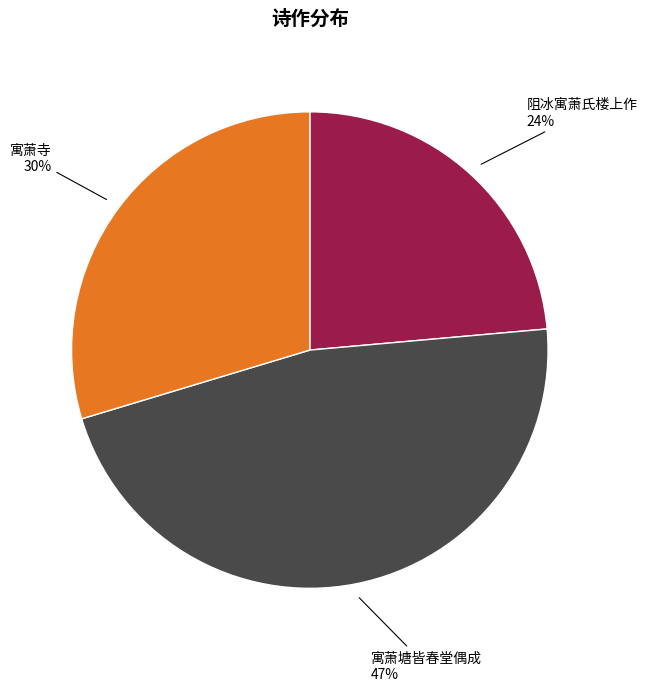

Rank the categories by value from highest to lowest.

寓萧塘皆春堂偶成, 寓萧寺, 阻冰寓萧氏楼上作